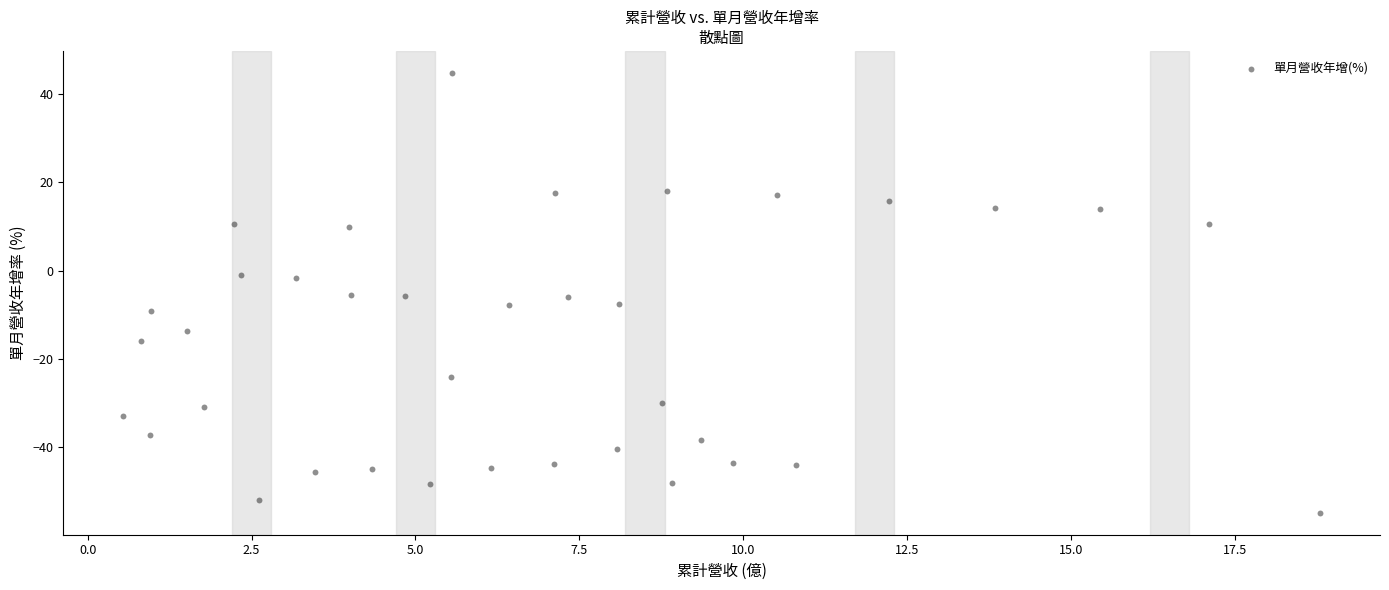

What is the range of Y values (max minus min)?

99.6